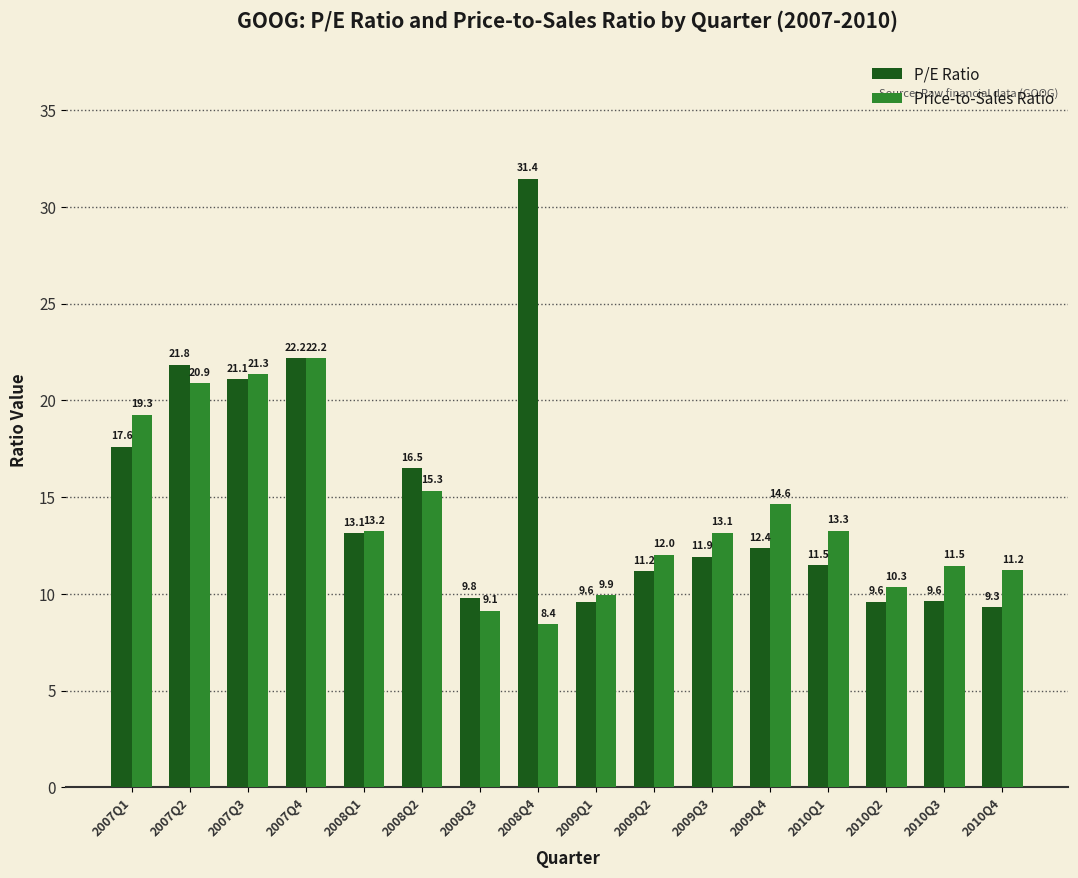

Rank the series by their maximum value, from lowest to highest.

Price-to-Sales Ratio, P/E Ratio